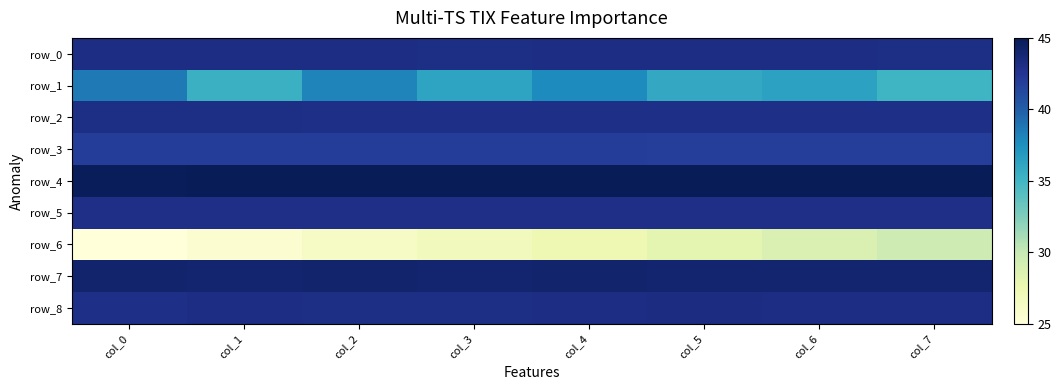

Reading right to left, transcribe all the data shown in this chart.

row_0: 43.1	43.1	43.1	43.1	43.1	43.1	43.1	43.1
row_1: 35.1	36.4	35.9	37.8	36.2	38.1	35.3	38.7
row_2: 43.0	43.0	43.0	43.0	43.0	43.0	43.1	43.1
row_3: 41.9	41.9	41.9	41.9	41.9	41.9	41.9	41.9
row_4: 45.0	45.0	45.0	45.0	45.0	44.9	44.9	44.9
row_5: 43.0	43.0	43.0	43.0	43.0	43.0	43.0	43.0
row_6: 29.6	28.8	28.1	27.4	26.8	26.2	25.6	25.0
row_7: 44.0	44.0	44.1	44.1	44.1	44.1	44.0	44.1
row_8: 43.2	43.2	43.2	43.1	43.1	43.1	43.2	43.0